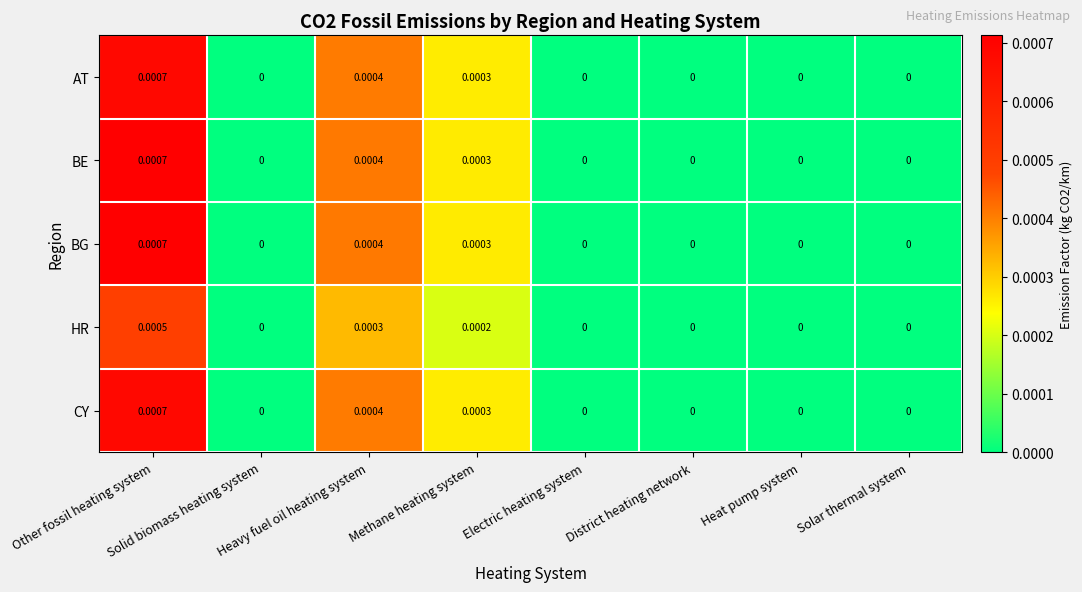

Which category has the highest value in the BE series?

Other fossil heating system